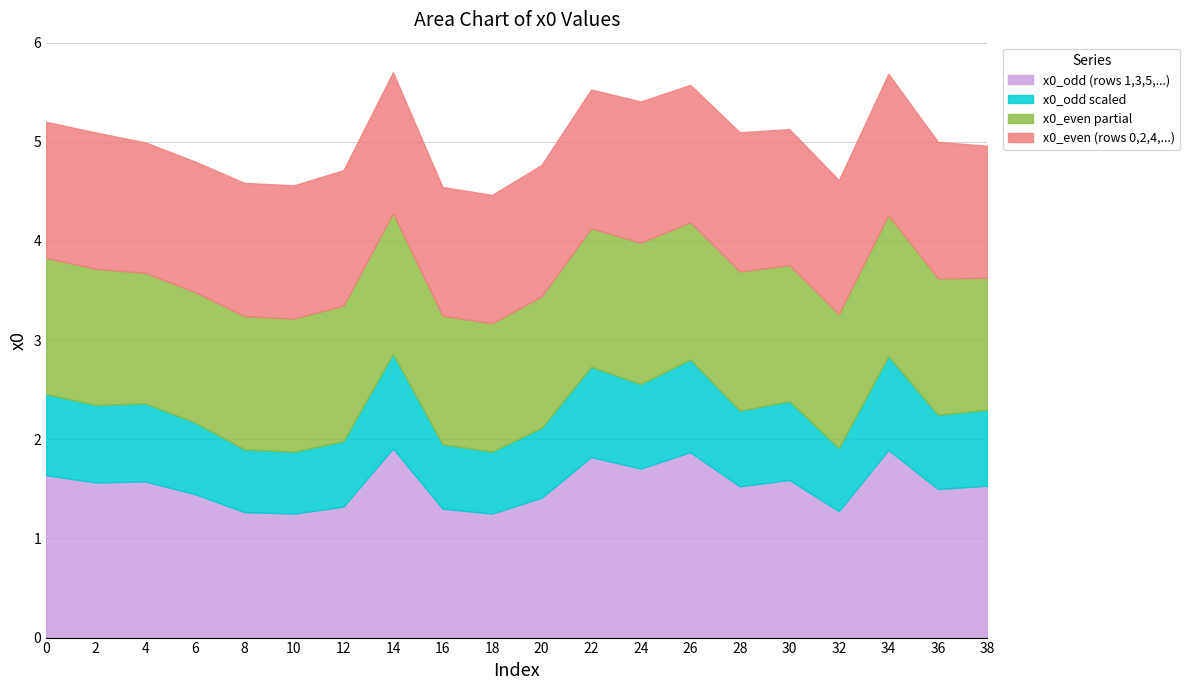

The value of x0_odd at 20 is 1.4. True or false?

True